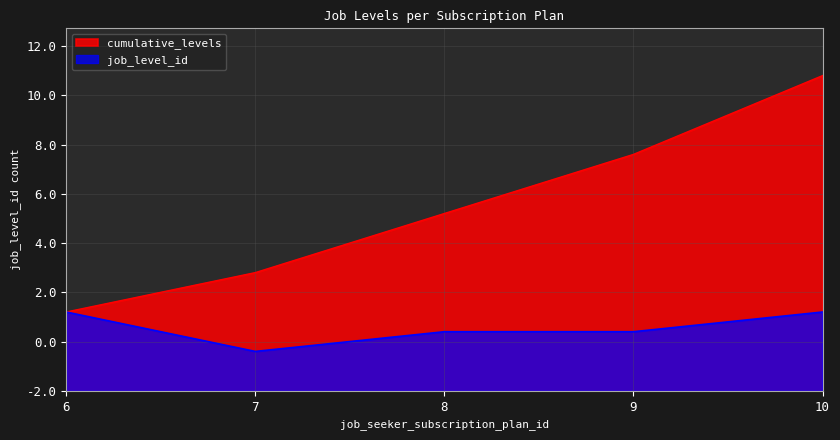

Does the chart display data point markers on the line(s)?

No